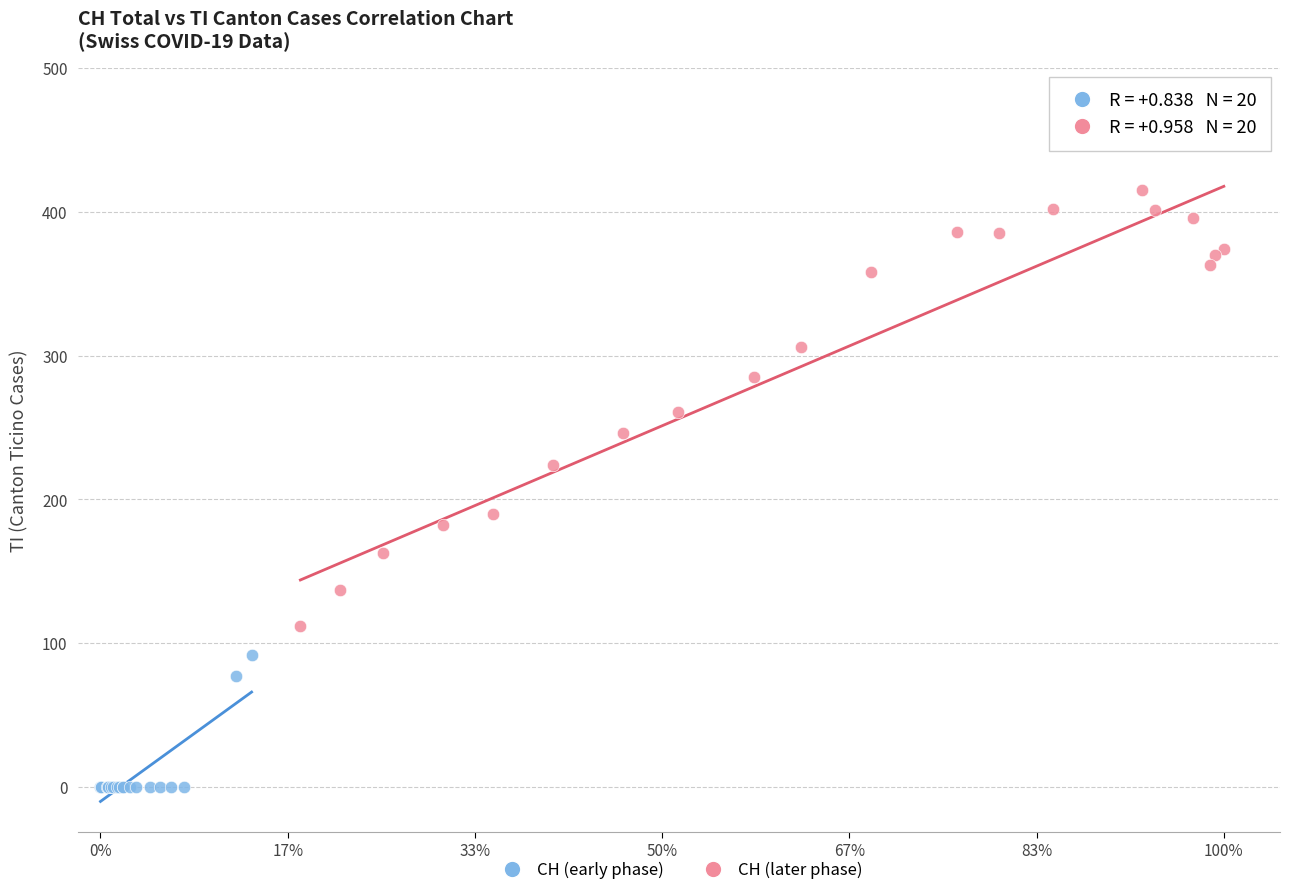

Which series reaches the minimum Y coordinate?

CH (early phase)